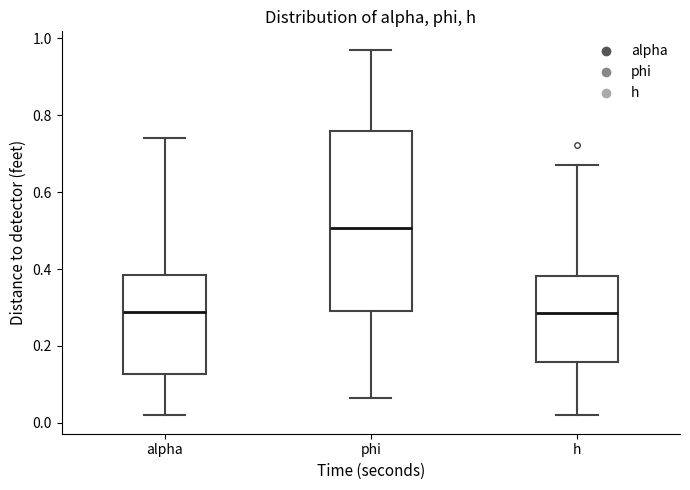

Which box's median line is the highest?

phi